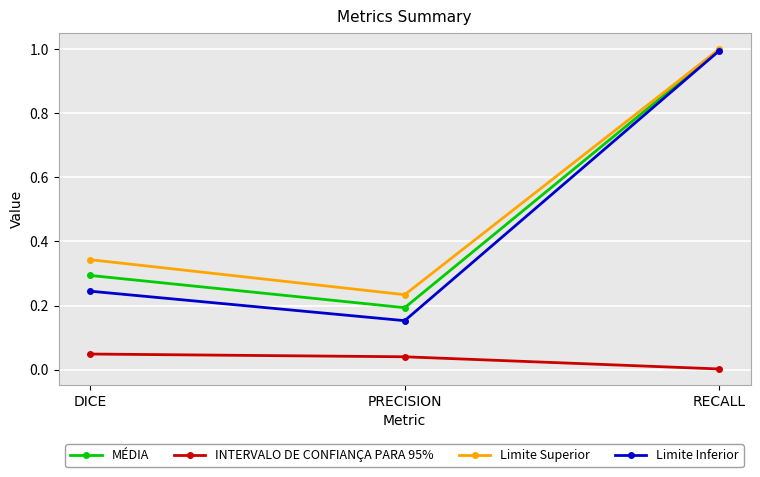

At how many categories does at least one series exceed 0?

3